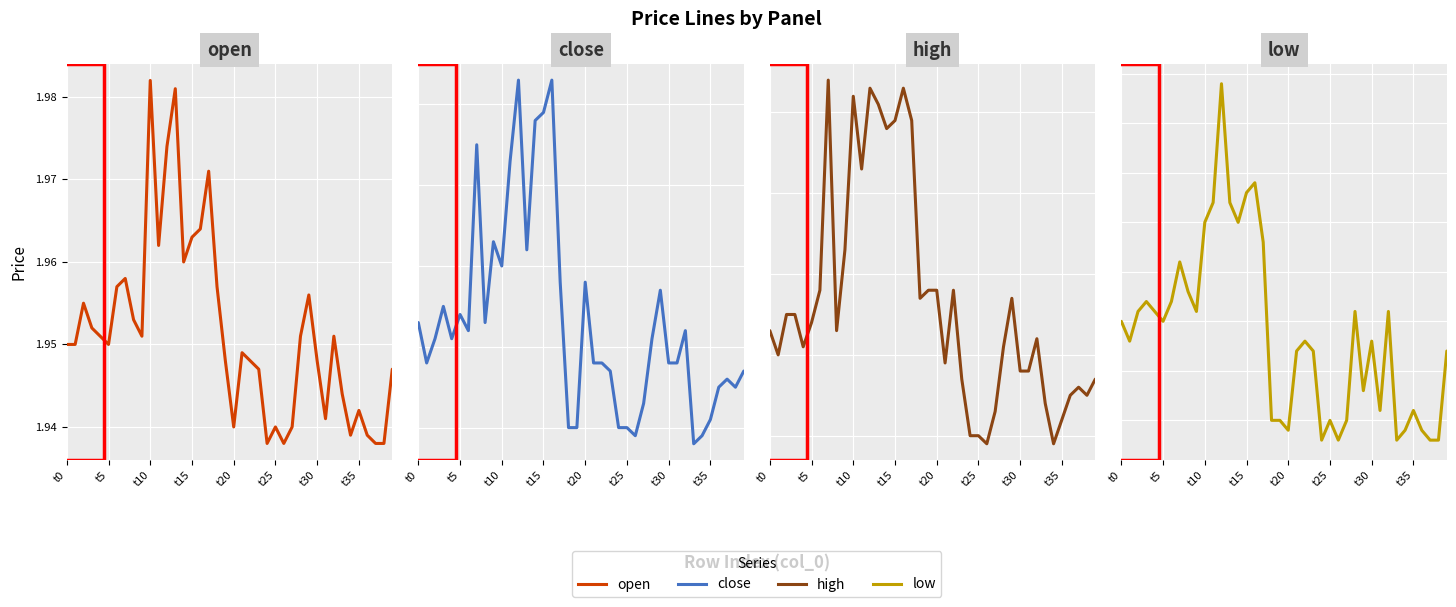

List the labels in order of low value, smallest first.

24, 26, 33, 37, 38, 20, 34, 36, 18, 19, 25, 27, 31, 35, 29, 21, 23, 39, t5, 22, 30, t0, t25, t10, t20, 9, 28, 32, t15, t30, 8, t35, 17, 10, 14, 11, 13, 15, 16, 12